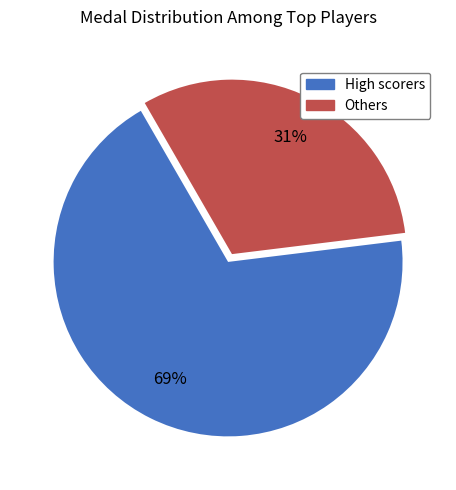

Is there any slice that represents more than half of the pie?

Yes